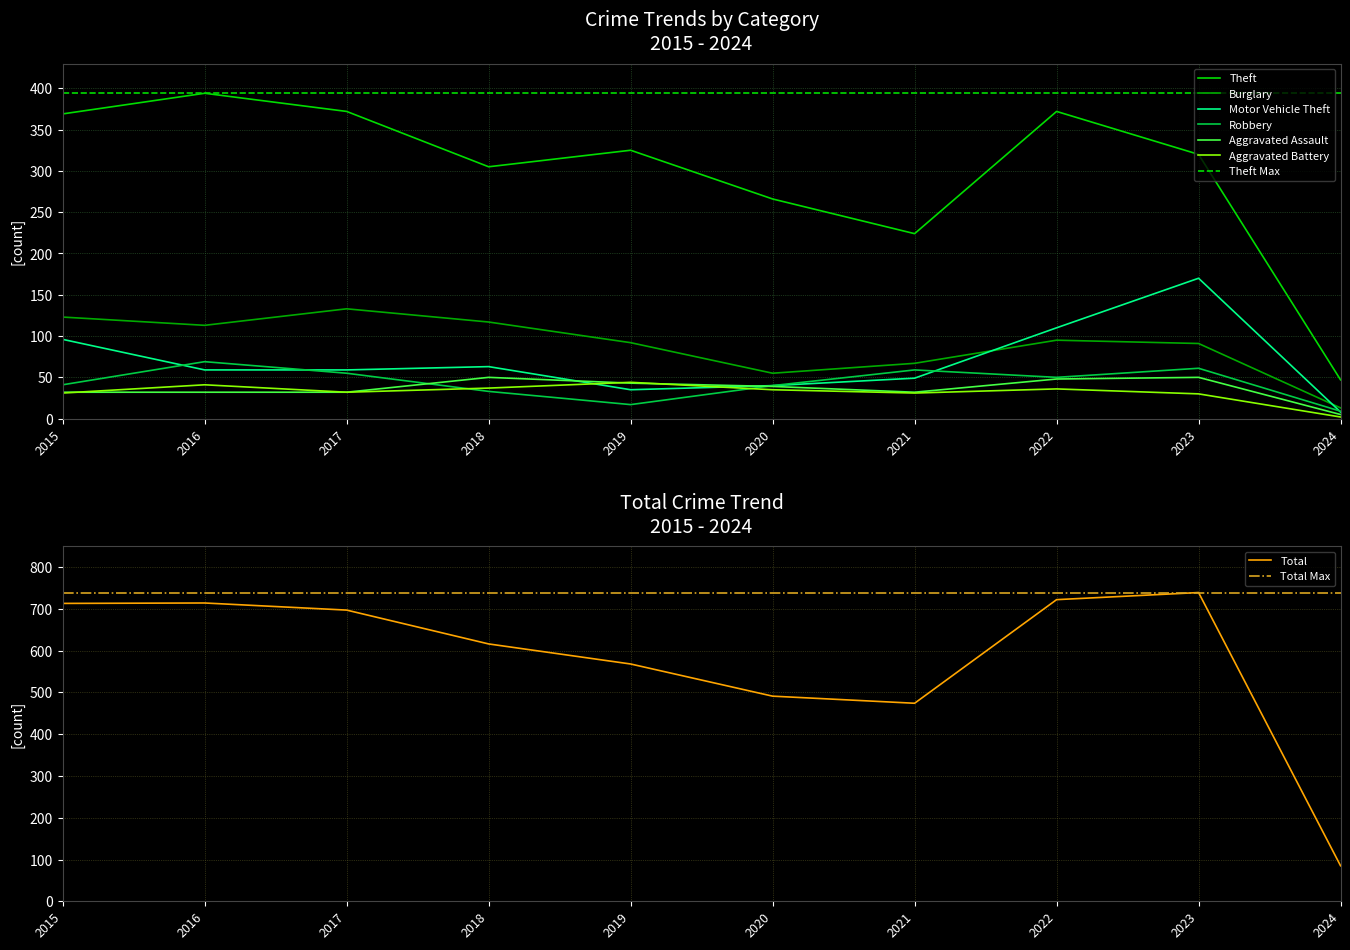

What is the difference between the maximum and minimum values in the Motor Vehicle Theft series?

162